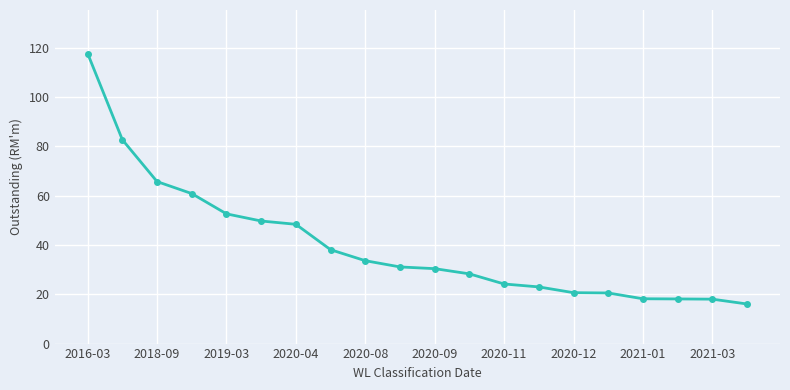

What is the value of the 13th point from the left?

24.2